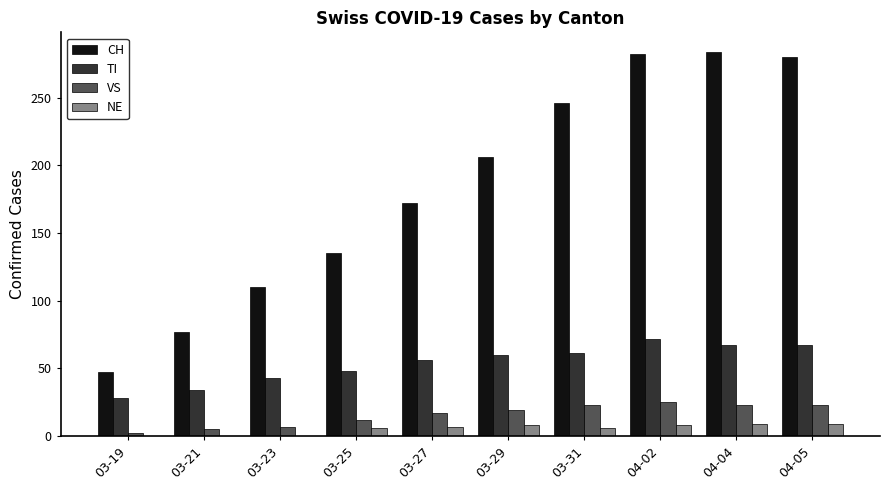

The value of VS at 03-19 is 2. True or false?

True